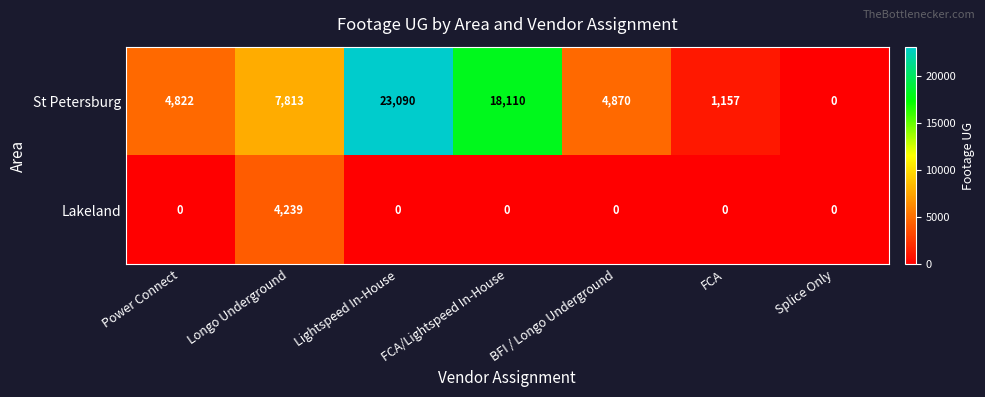

Is it true that St Petersburg equals 4822 at Power Connect?

True